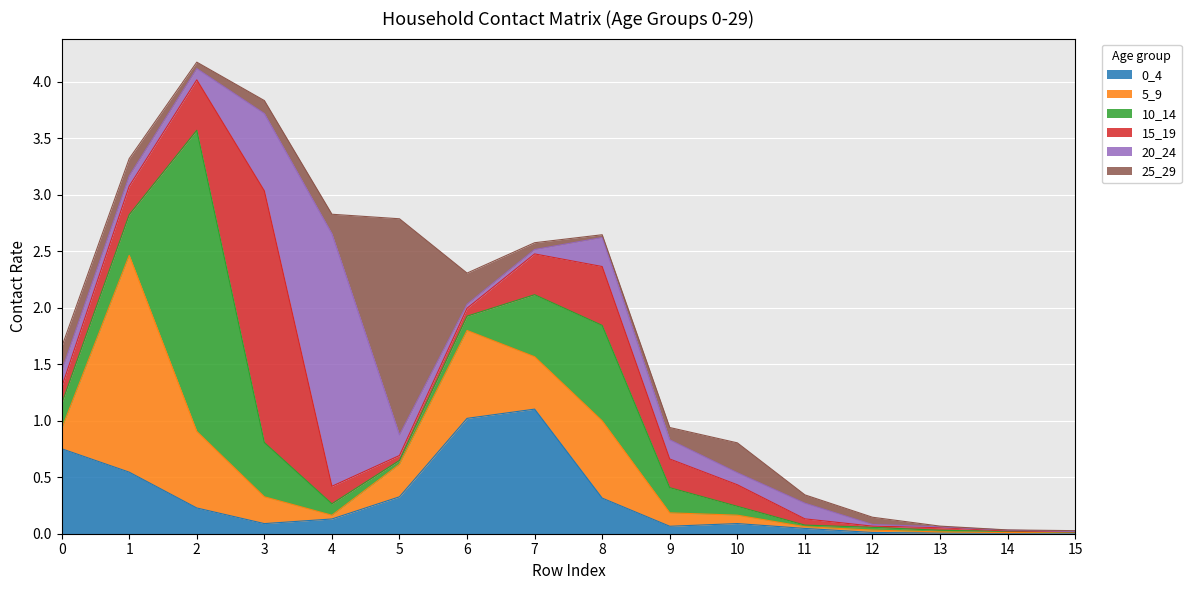

Rank the series at 9 from lowest to highest value.

0_4, 25_29, 5_9, 20_24, 10_14, 15_19